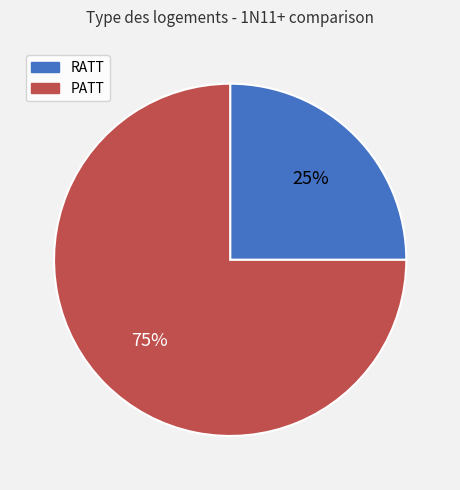

To the nearest percent, what is the combined percentage of RATT and PATT?

100%